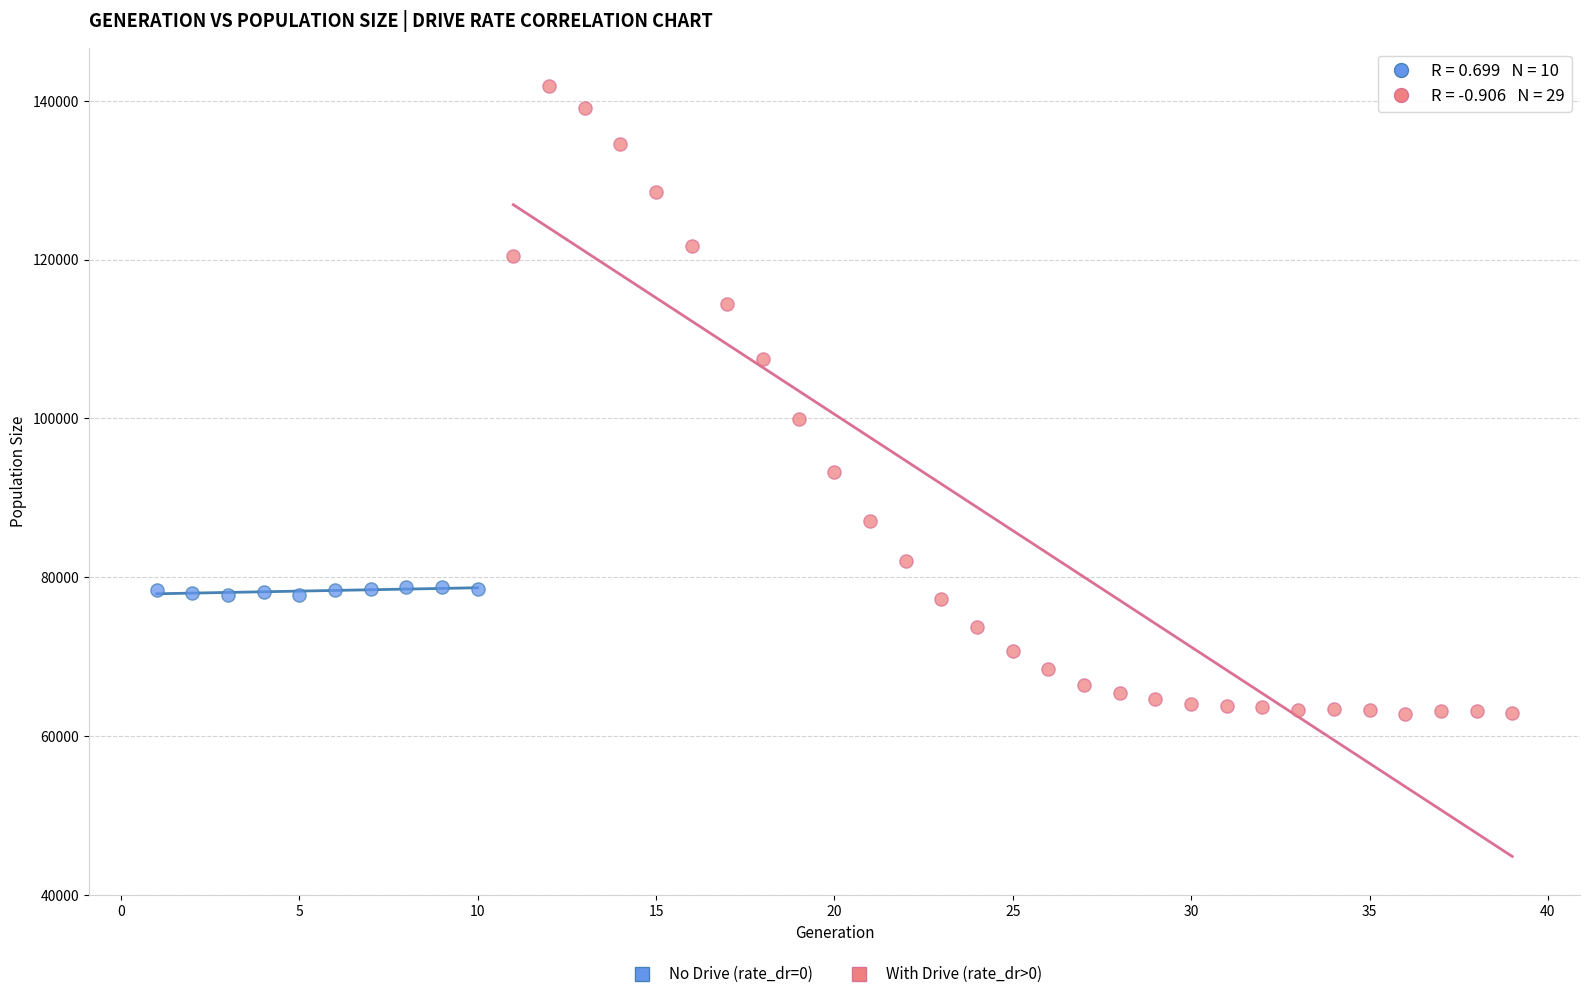

What are all the series names shown in the legend?

No Drive (rate_dr=0), With Drive (rate_dr>0)